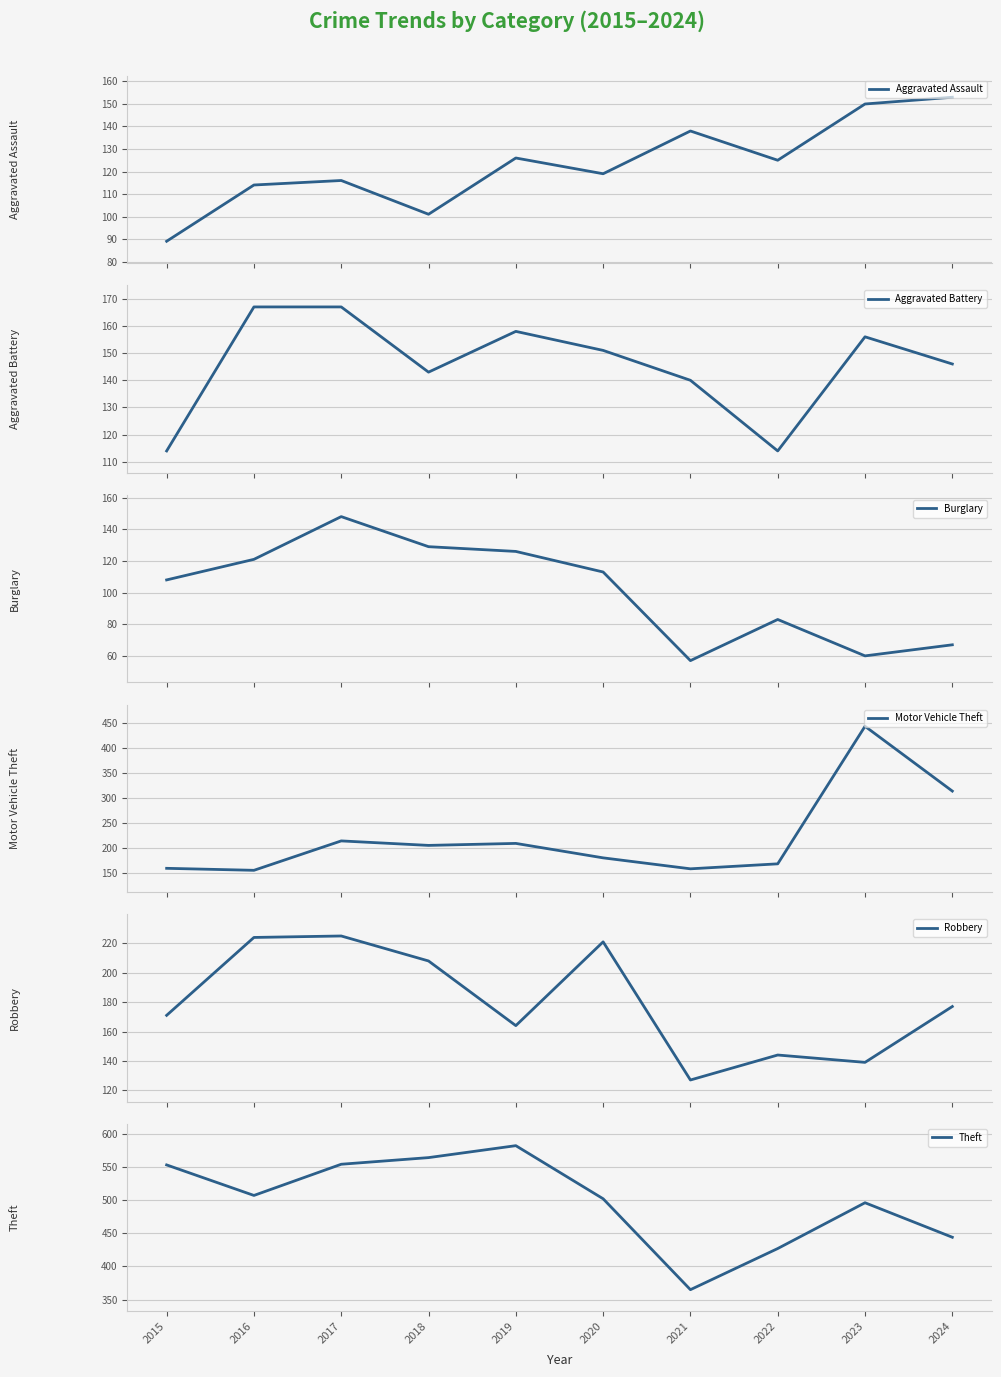

Where is Robbery nearest to the value 176?

2024